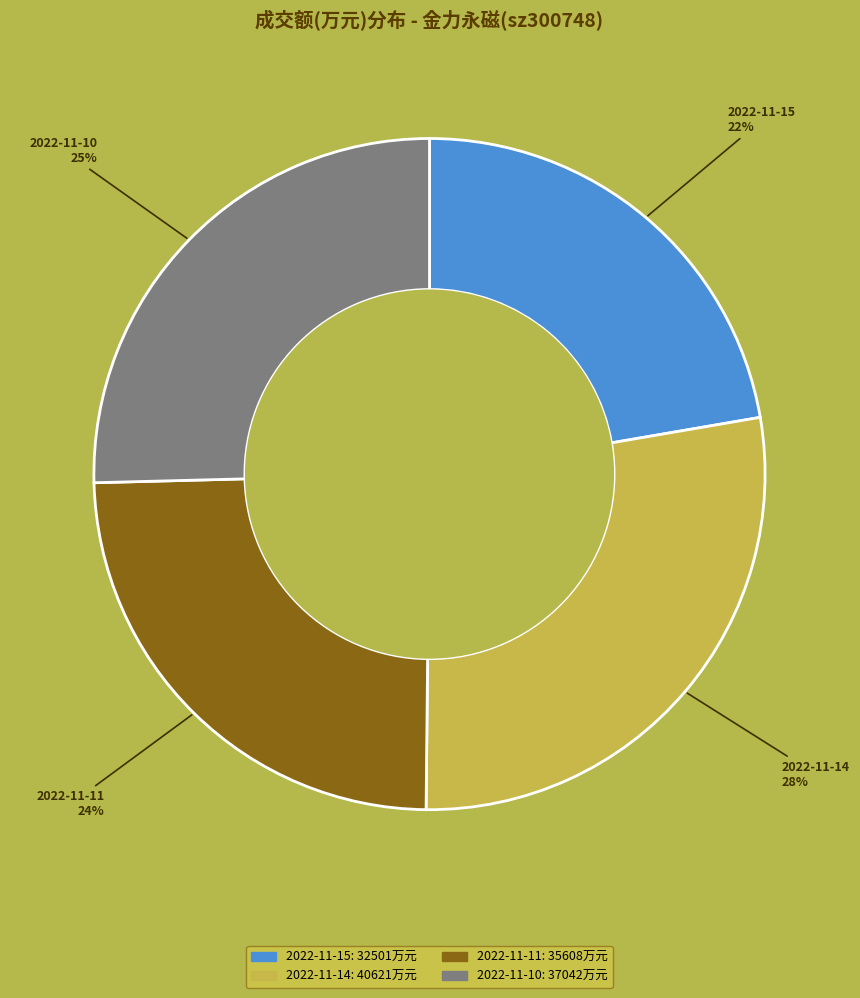

To the nearest percent, what is the difference between the 2022-11-15 and 2022-11-11 slice percentages?

2%